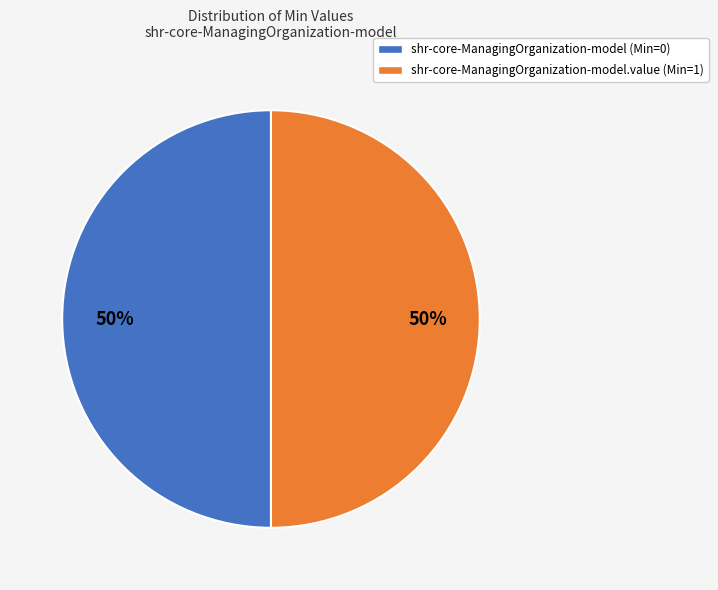

To the nearest percent, what is the average slice percentage?

50%